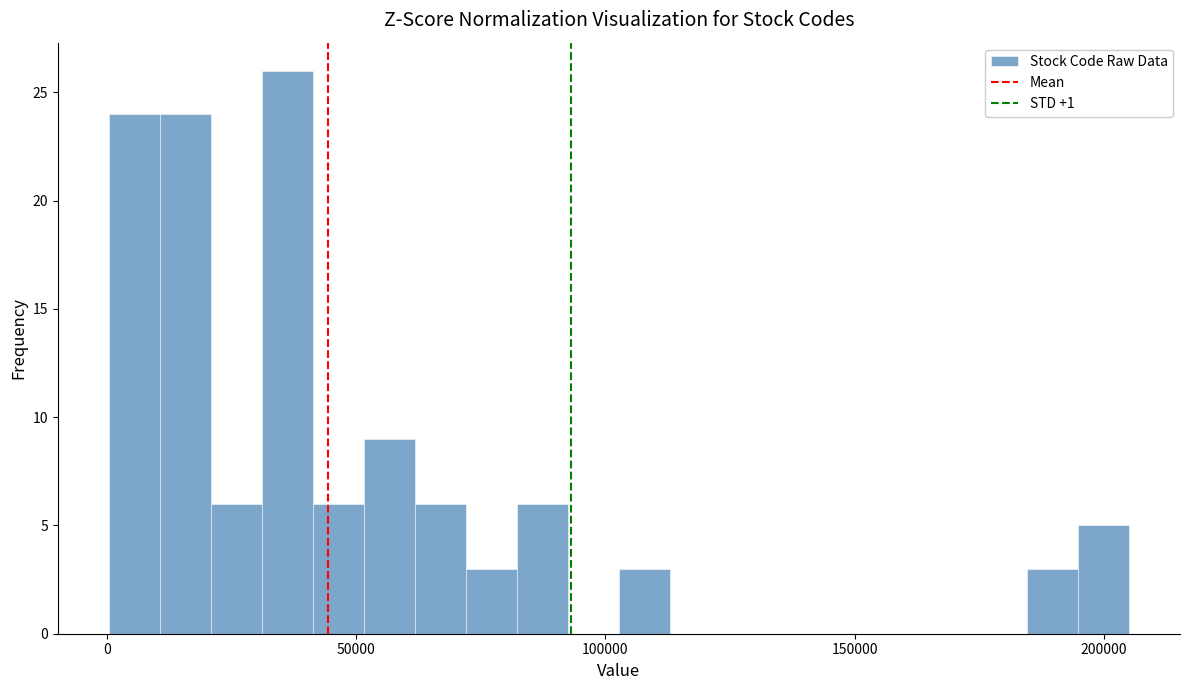

Around what value on the x-axis is the tallest bar? Give the approximate position of its centre, as read against the axis.

35000